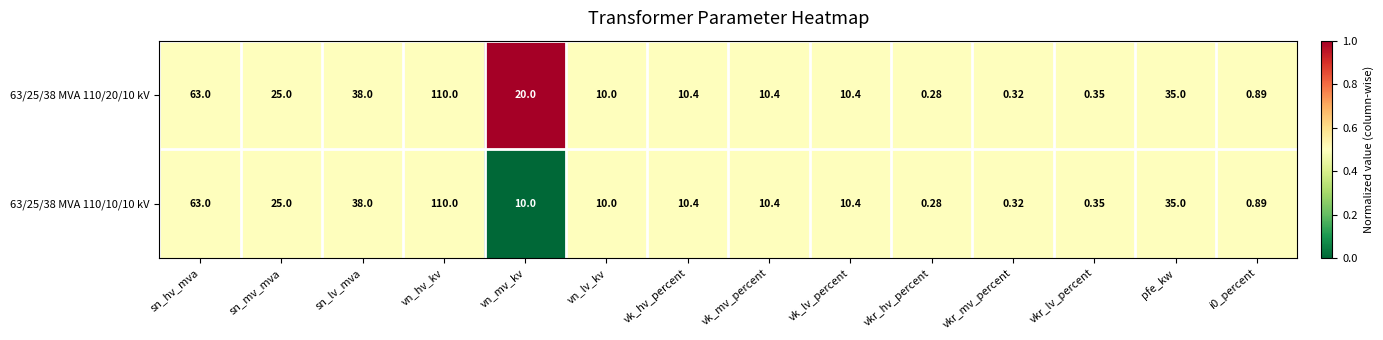

Which category has the highest value in the 63/25/38 MVA 110/20/10 kV series?

vn_hv_kv